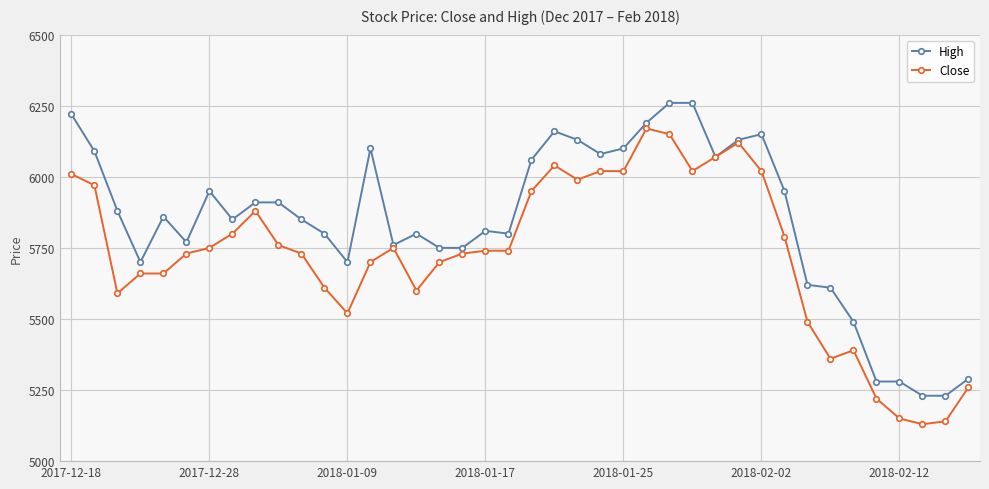

What is the value of the Close point at the 15th from the left?

5750